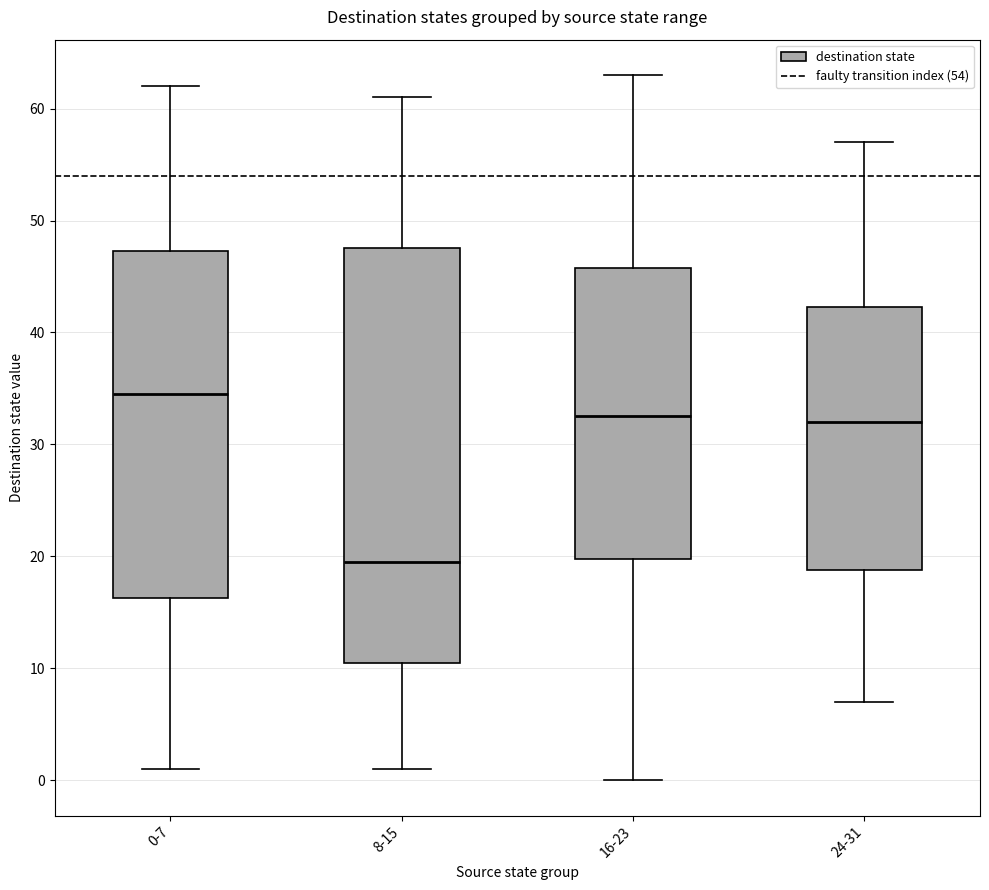

Which box's median line is the lowest?

8-15